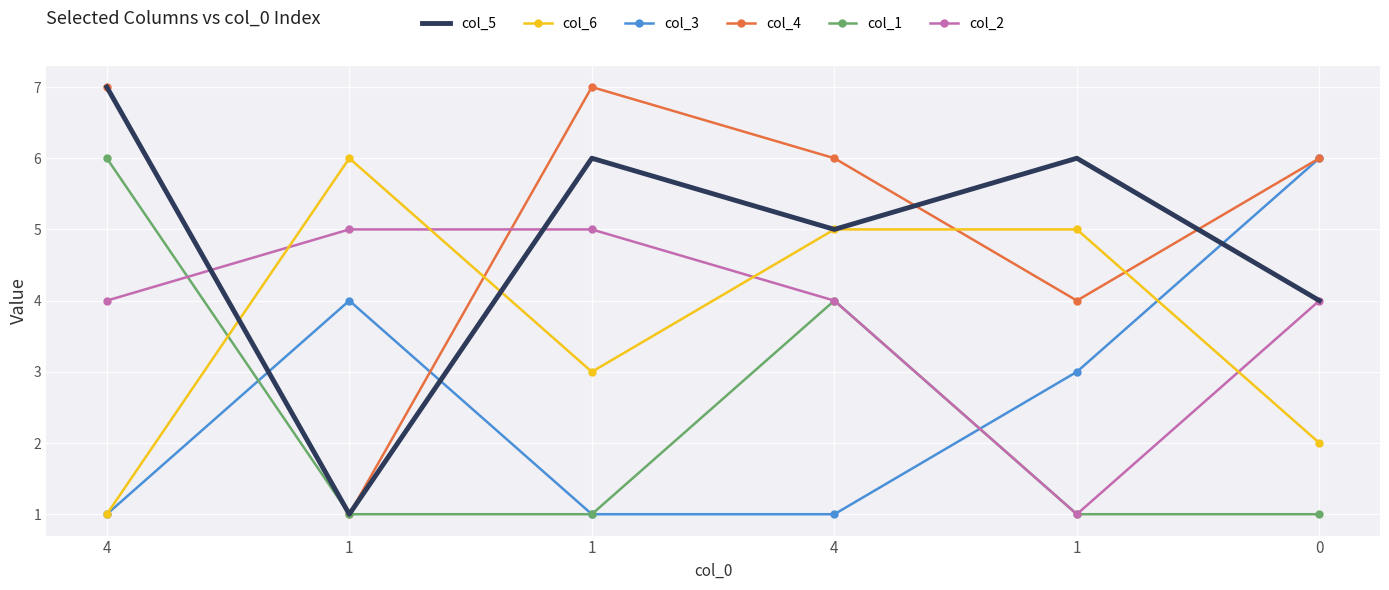

What are all the series names shown in the legend?

col_5, col_6, col_3, col_4, col_1, col_2